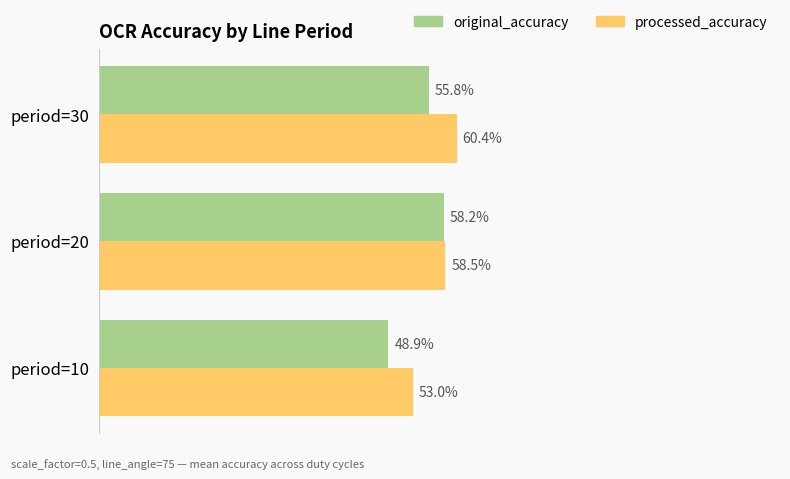

How many processed_accuracy values are between 0 and 1?

3